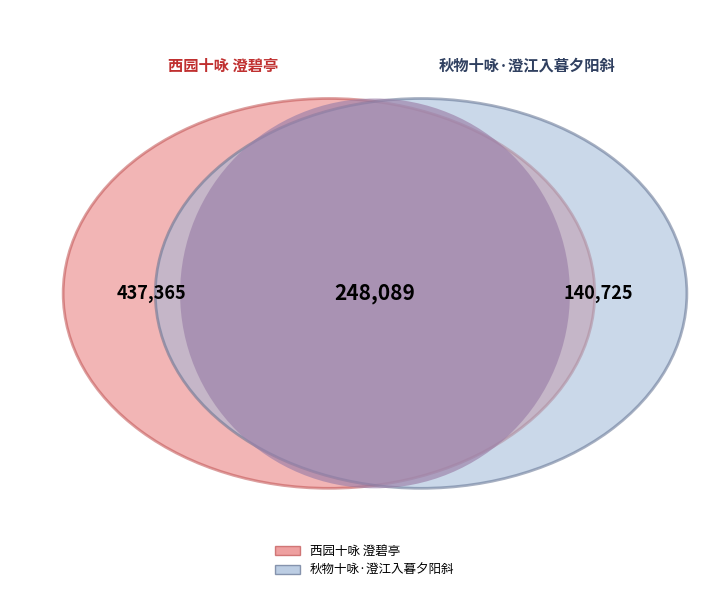

Which slice is the largest?

西园十咏 澄碧亭